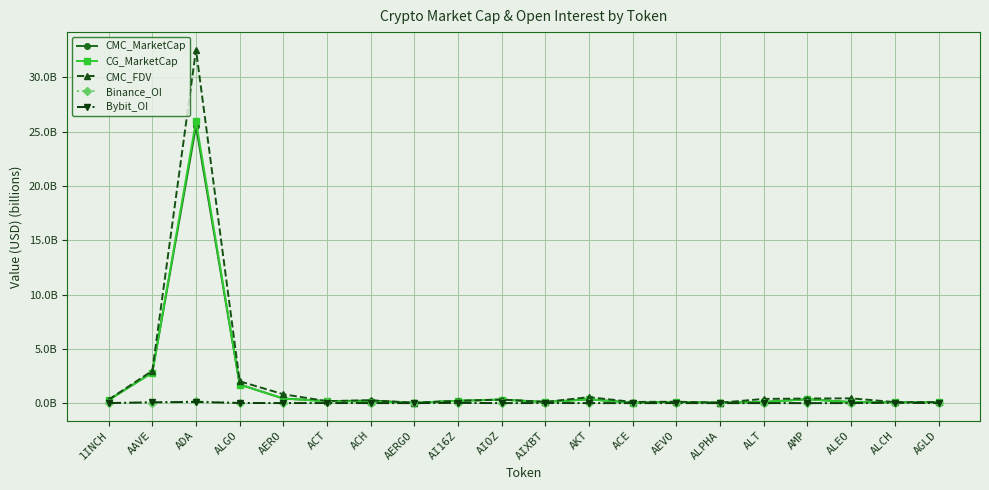

What are all the series names shown in the legend?

CMC_MarketCap, CG_MarketCap, CMC_FDV, Binance_OI, Bybit_OI